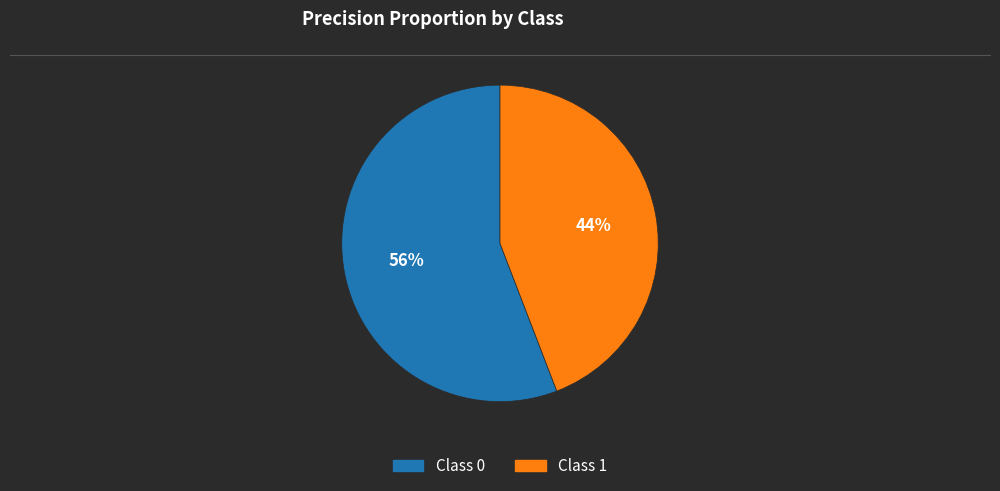

Is the sum of Class 0 and Class 1 greater than half?

Yes